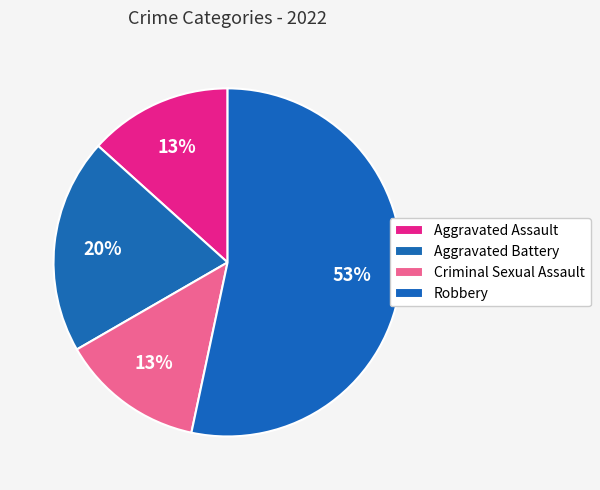

True or false: Criminal Sexual Assault accounts for 22% of the total.

False